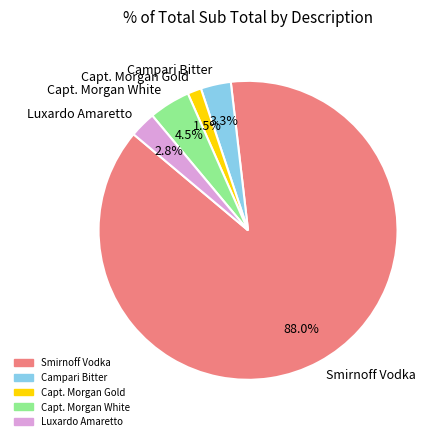

Do Capt. Morgan White and Smirnoff Vodka together represent more than half of the pie?

Yes